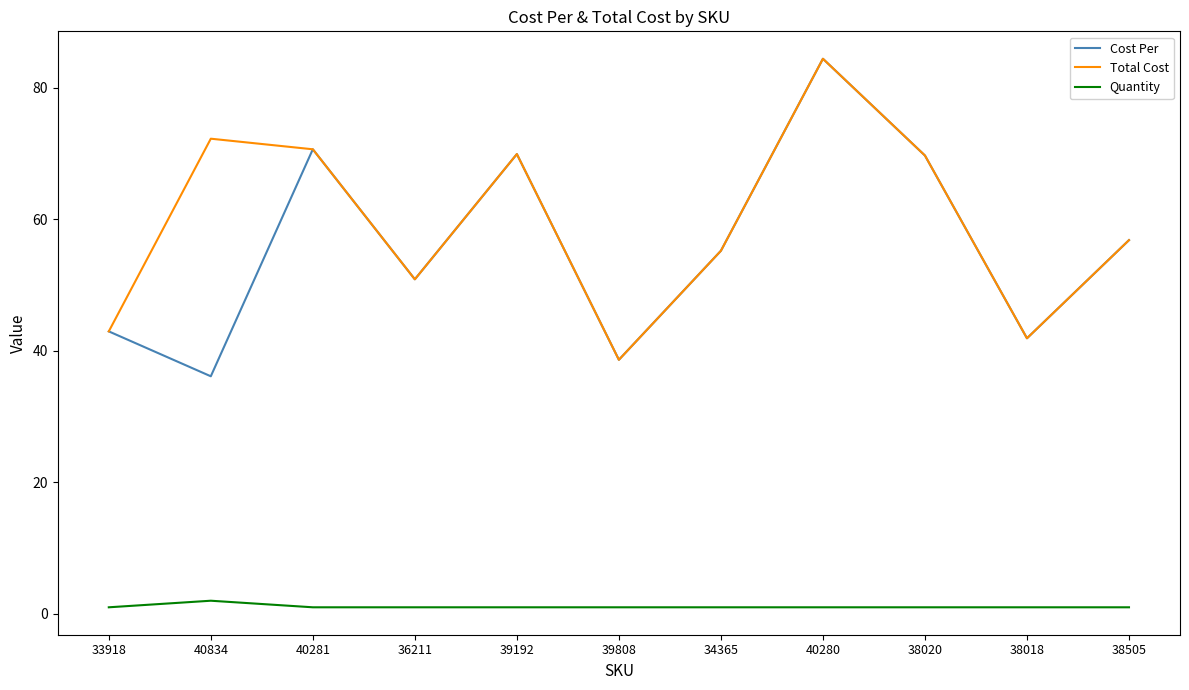

Which series has the largest range (max minus min)?

Cost Per